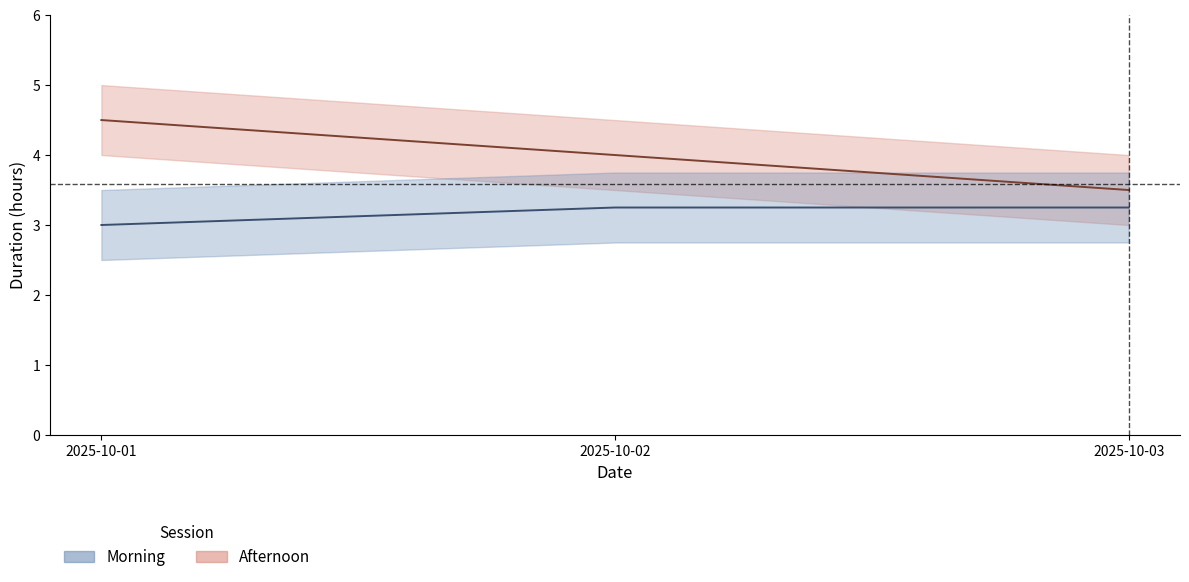

Reading left to right, extract all data points from this chart.

morning: 2025-10-01=3.0	2025-10-02=3.2	2025-10-03=3.2
afternoon: 2025-10-01=4.5	2025-10-02=4.0	2025-10-03=3.5